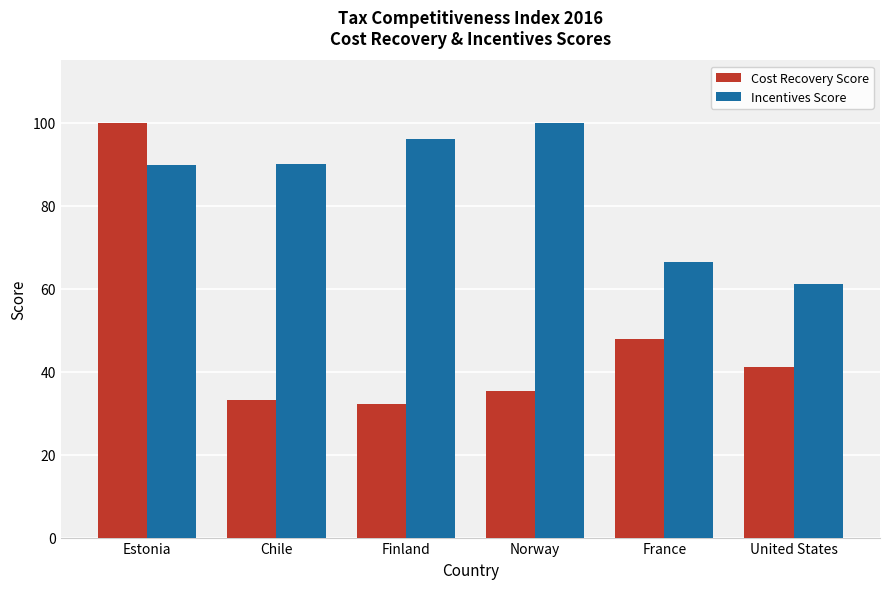

Rank the series by their average value, from lowest to highest.

Cost Recovery Score, Incentives Score